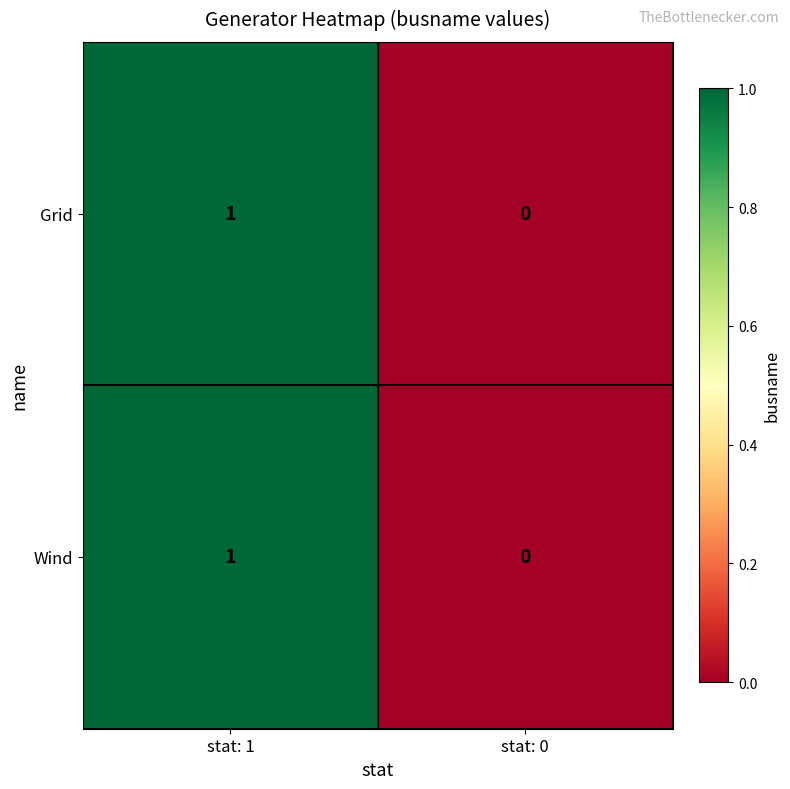

Count the number of categories in the chart.

2